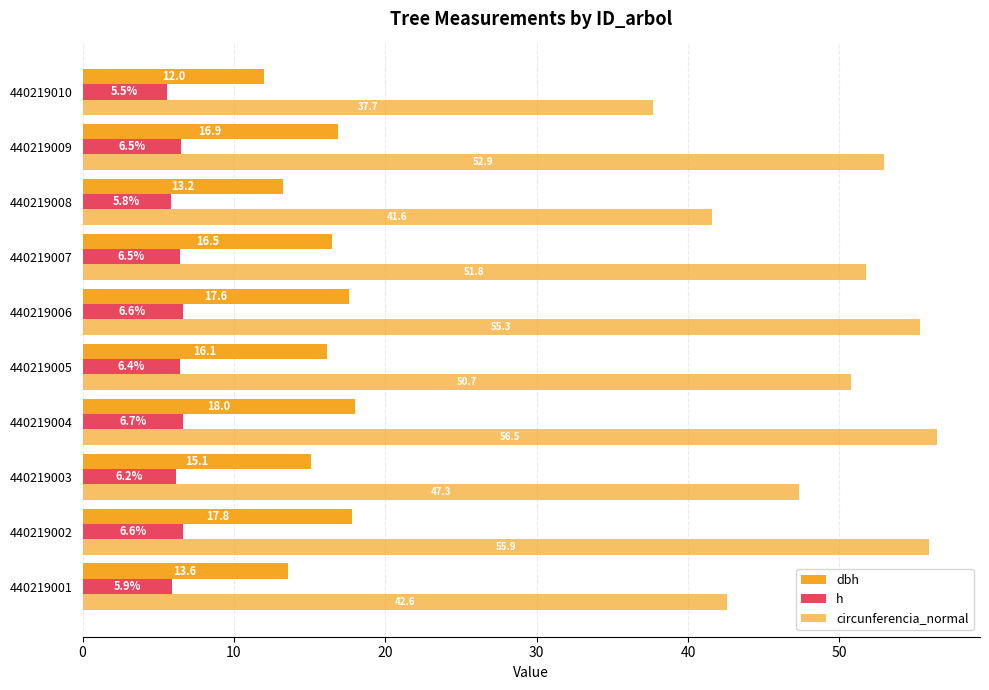

Count the number of categories in the chart.

10